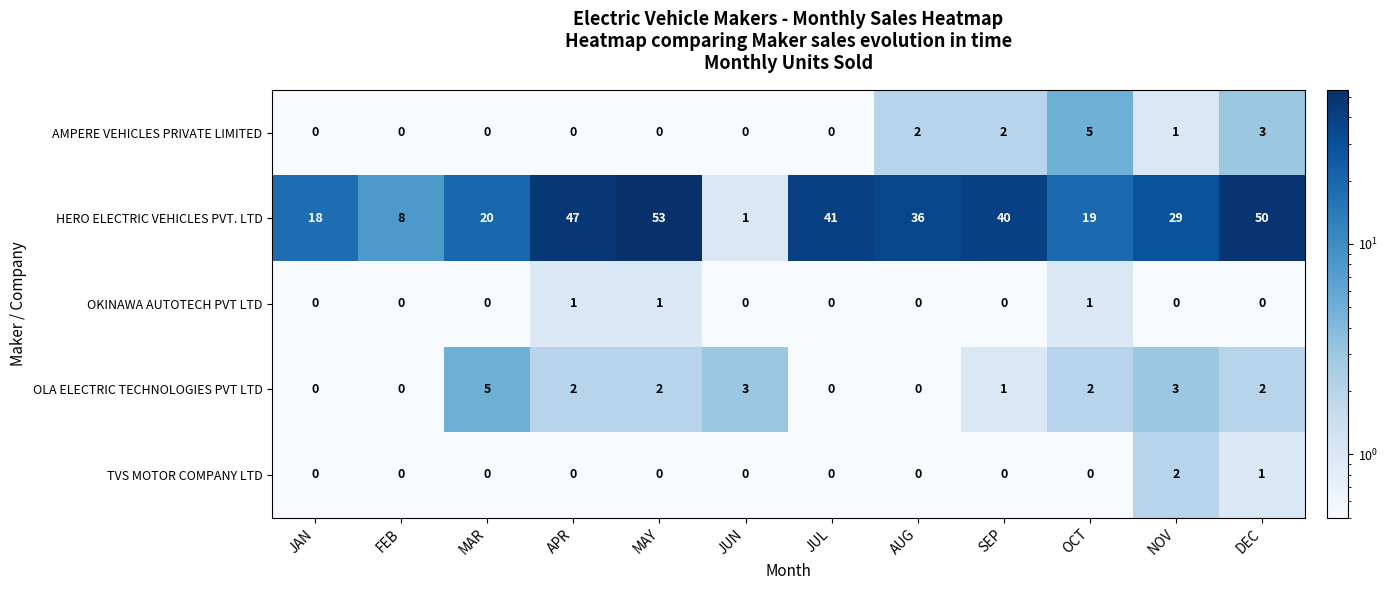

What is the spread (max minus min) of values at DEC?

50